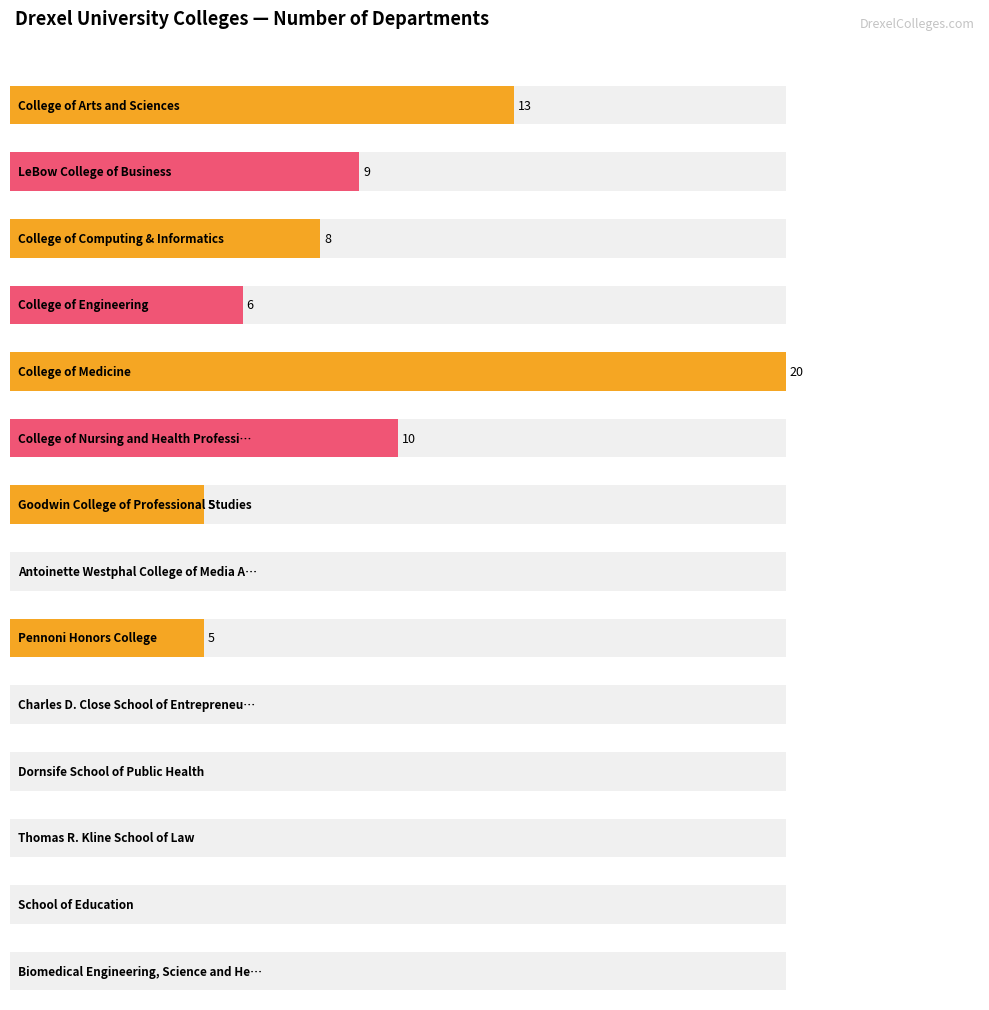

Reading left to right, transcribe all the data shown in this chart.

13	9	8	6	20	10	5	0	5	0	0	0	0	0